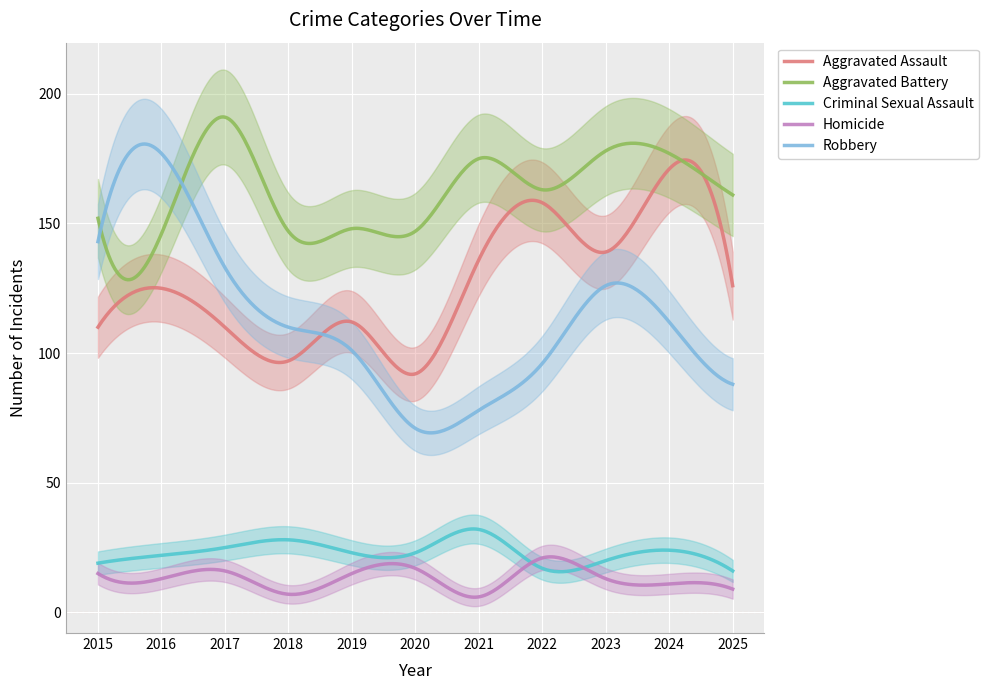

What is the maximum value shown in the chart?

191